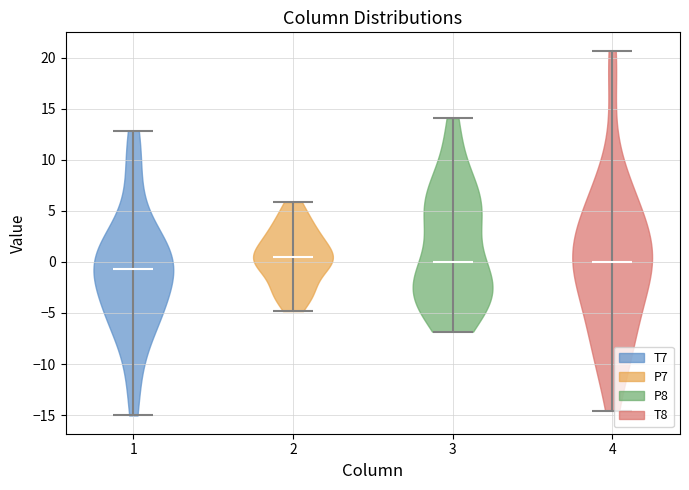

Where does the median line of the violin at x = 1 sit on the y-axis? The values are not printed on the chart, so give them approximately, as read against the axis.

-0.5